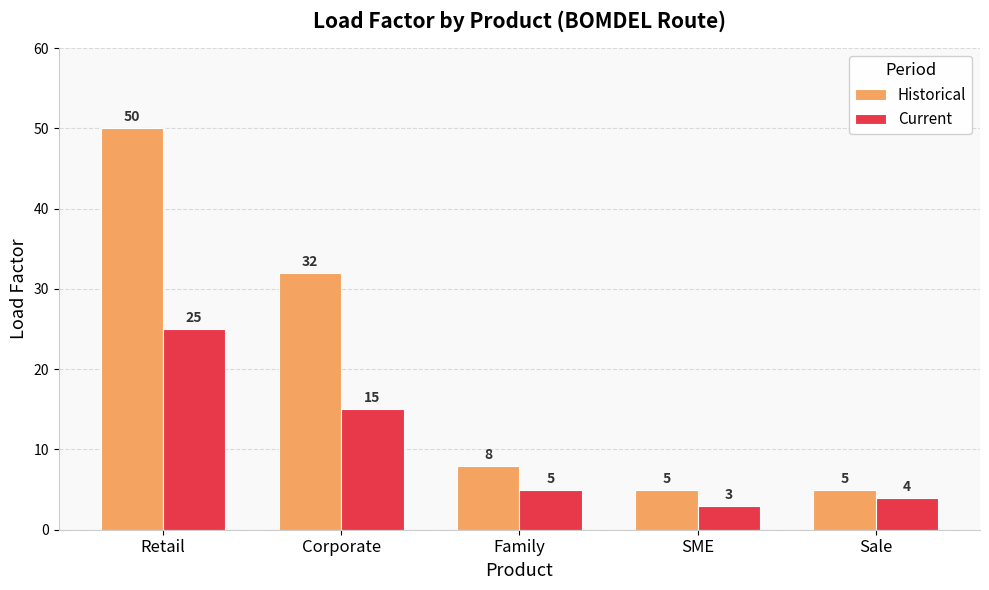

What is the approximate value of Current at Family, to the nearest 5?

5